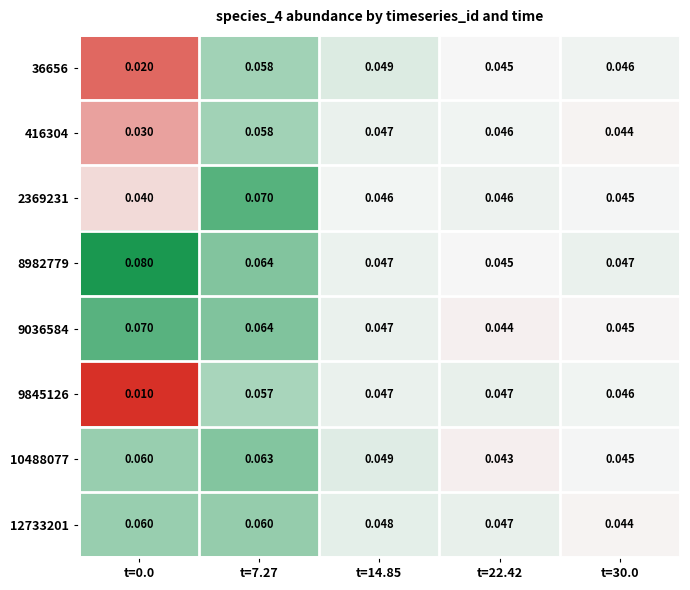

Which series has the largest total across all categories?

8982779